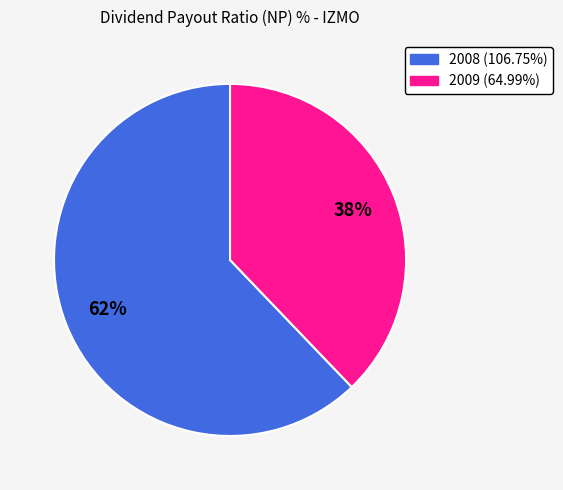

What percentage is the 2009 slice, to the nearest percent?

38%